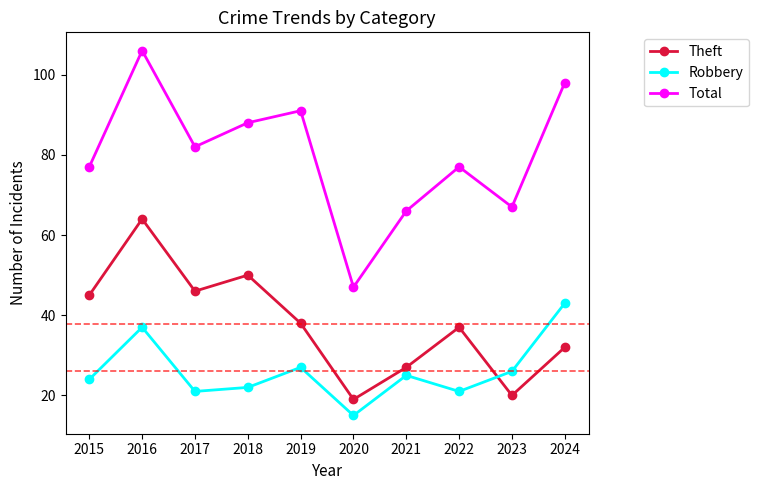

At which category does Theft reach its first local peak?

2016